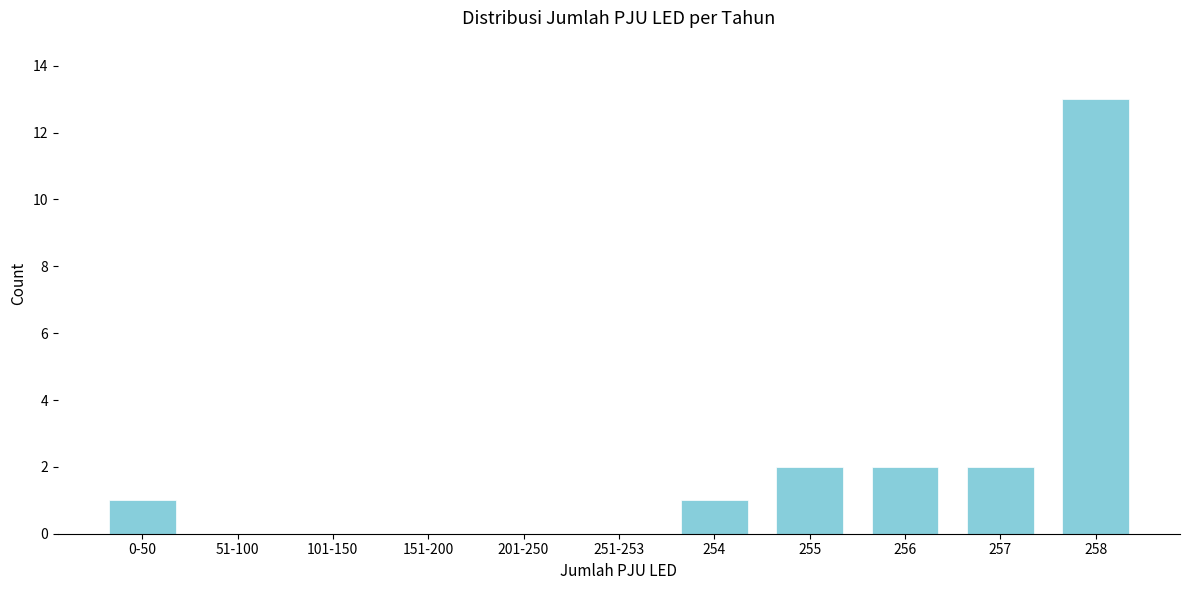

Reading right to left, transcribe all the data shown in this chart.

258=13	257=2	256=2	255=2	254=1	251-253=0	201-250=0	151-200=0	101-150=0	51-100=0	0-50=1